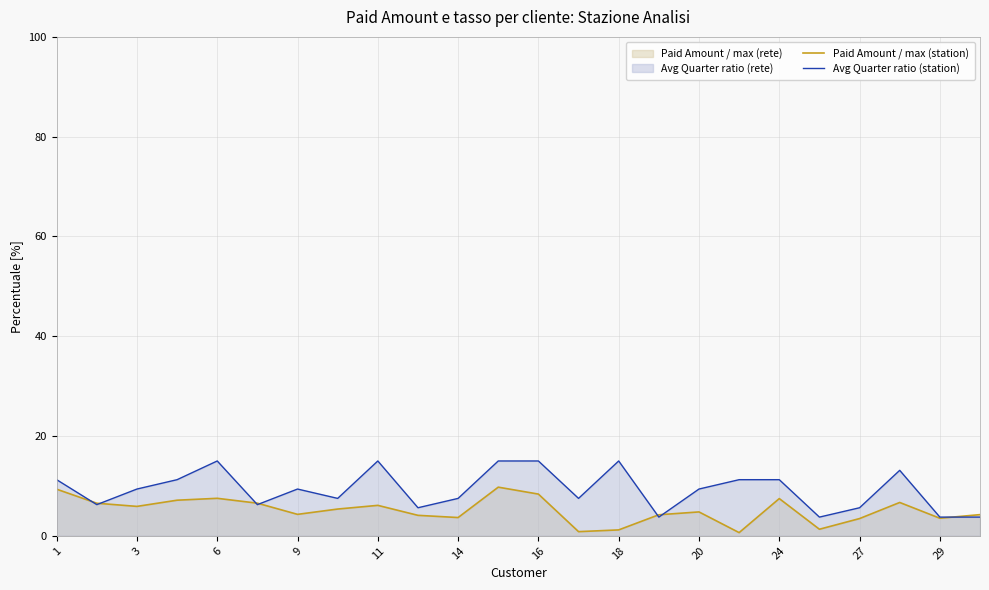

What is the lowest value of the Avg Quarter ratio (station) series?

3.8